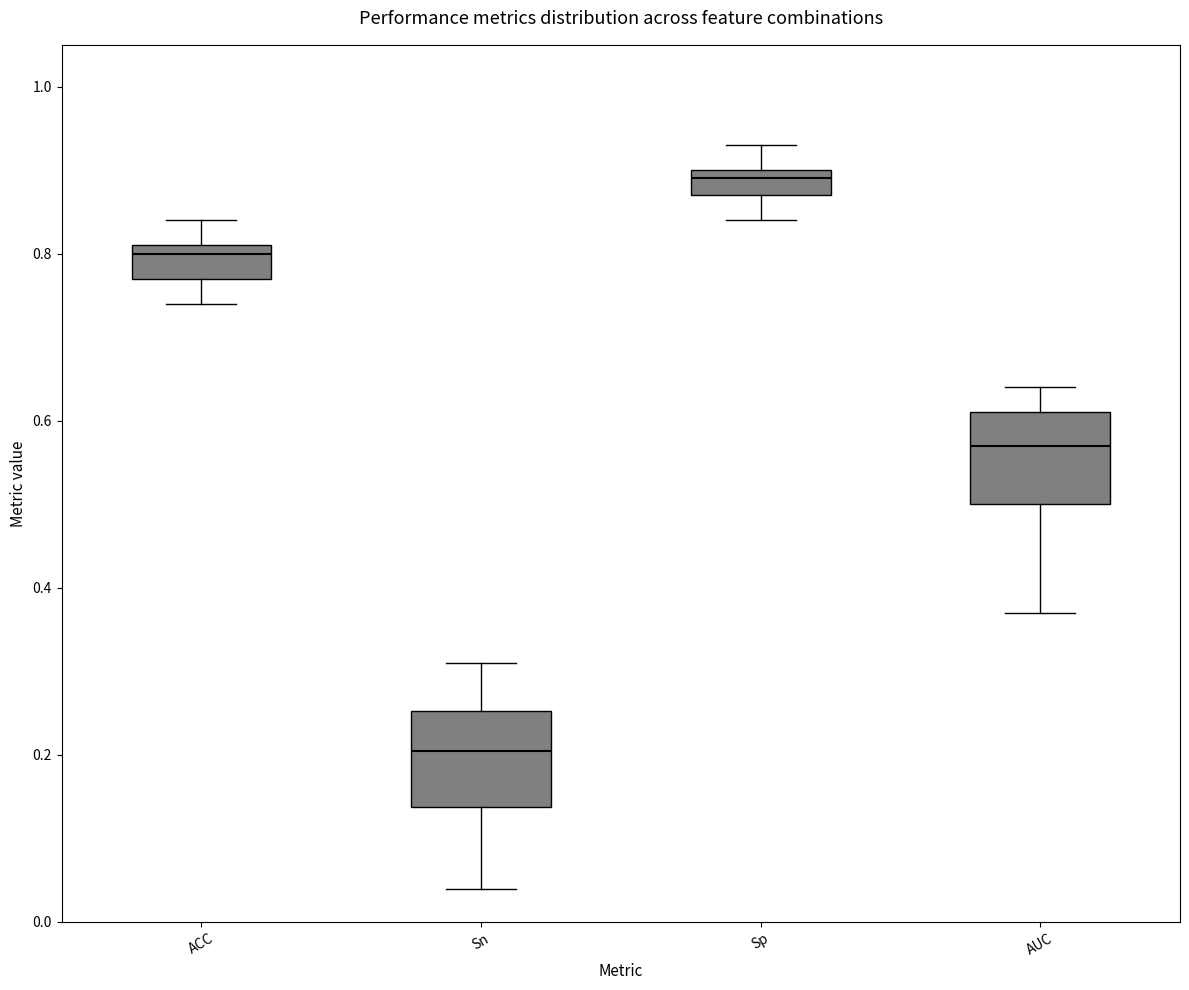

Where is the upper edge of the box for AUC on the y-axis? The values are not printed on the chart, so give them approximately, as read against the axis.

0.62